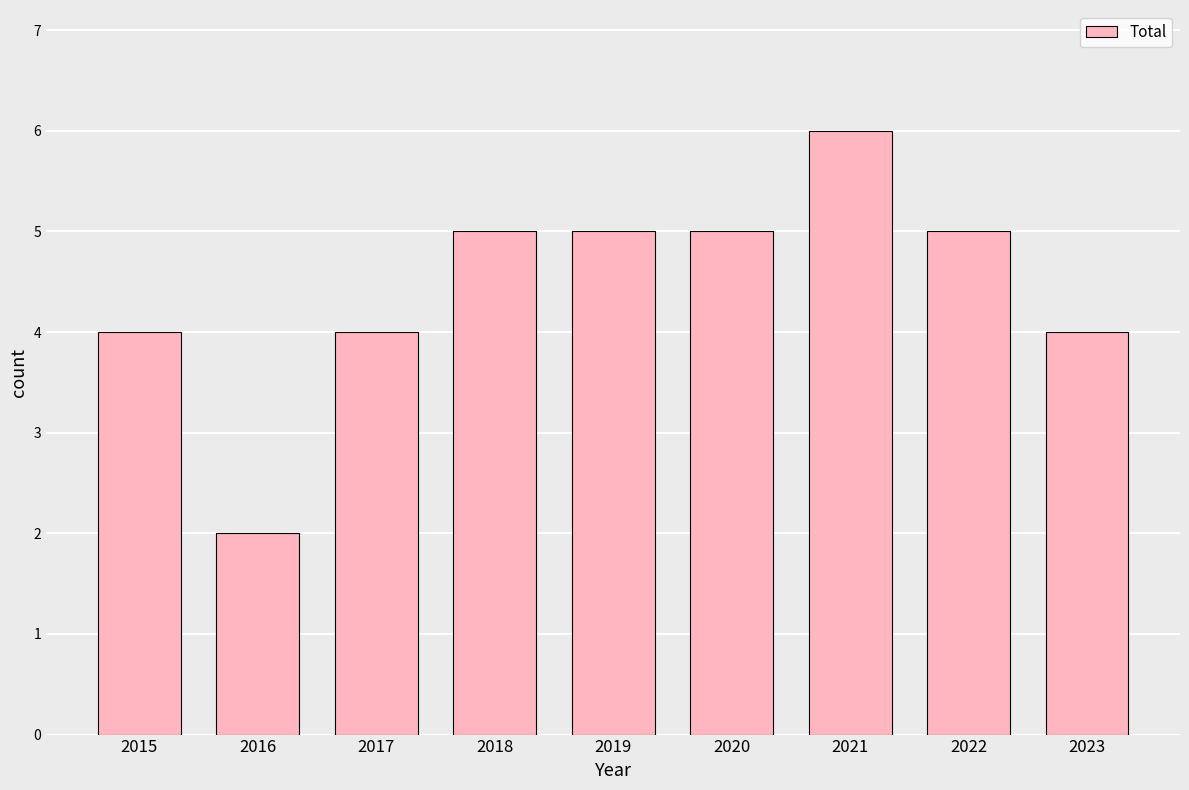

Count the values in the range 4 to 5.

7